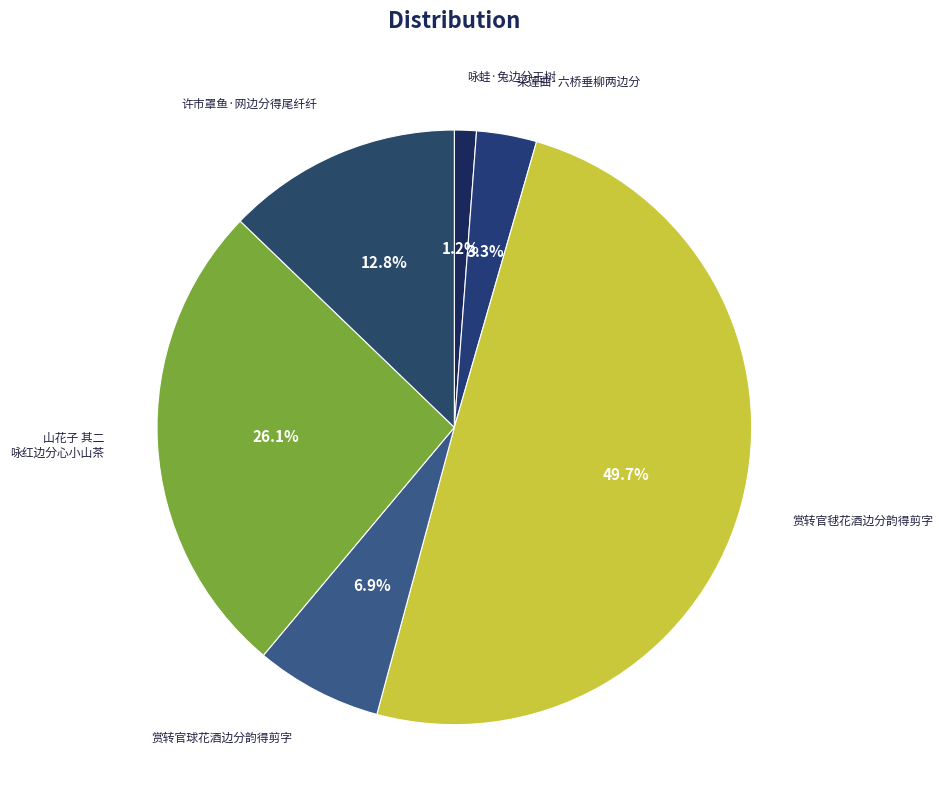

What is the ratio of the value at 赏转官毬花酒边分韵得剪字 to the value at 赏转官球花酒边分韵得剪字?

7.2